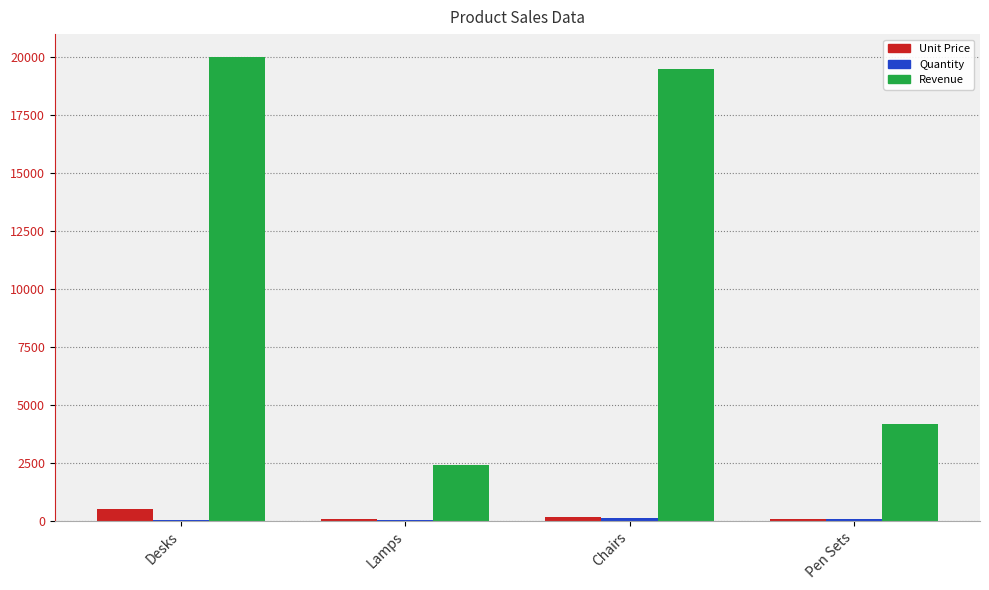

Where is Revenue nearest to the value 11200?

Pen Sets